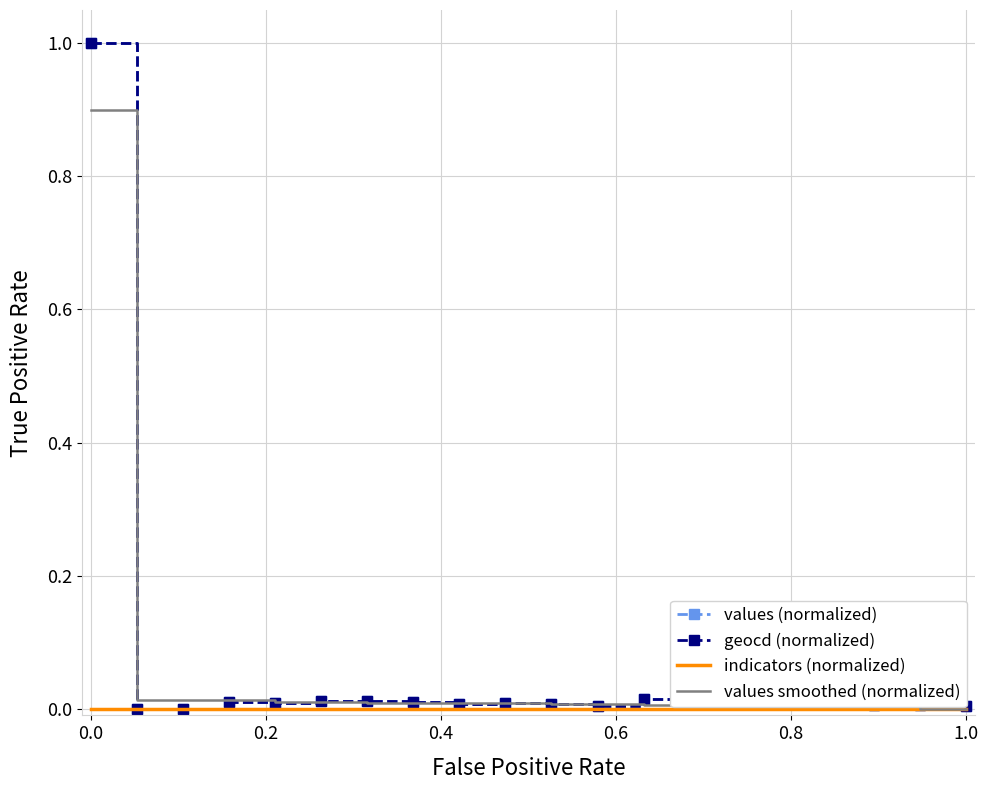

What is the maximum value for values (normalized)?

1.0